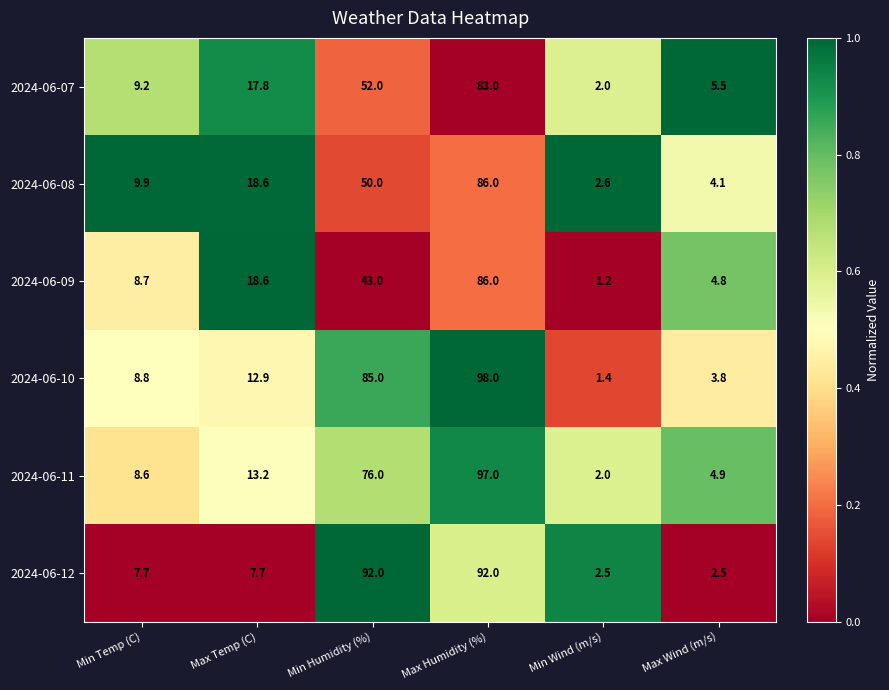

Is it true that 2024-06-10 equals 12.9 at Max Temp (C)?

True